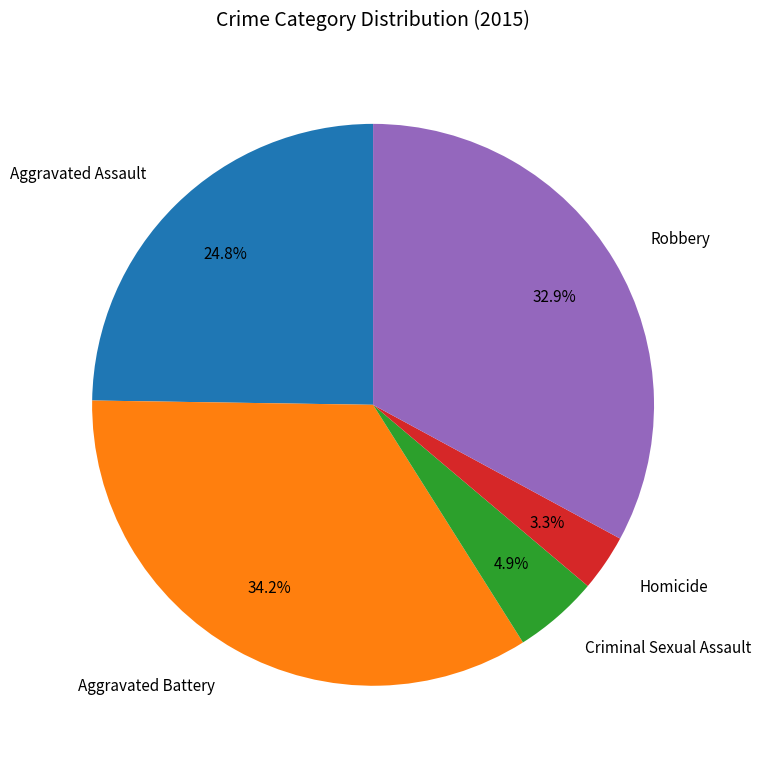

How much of the chart is everything except Robbery?

67.1%